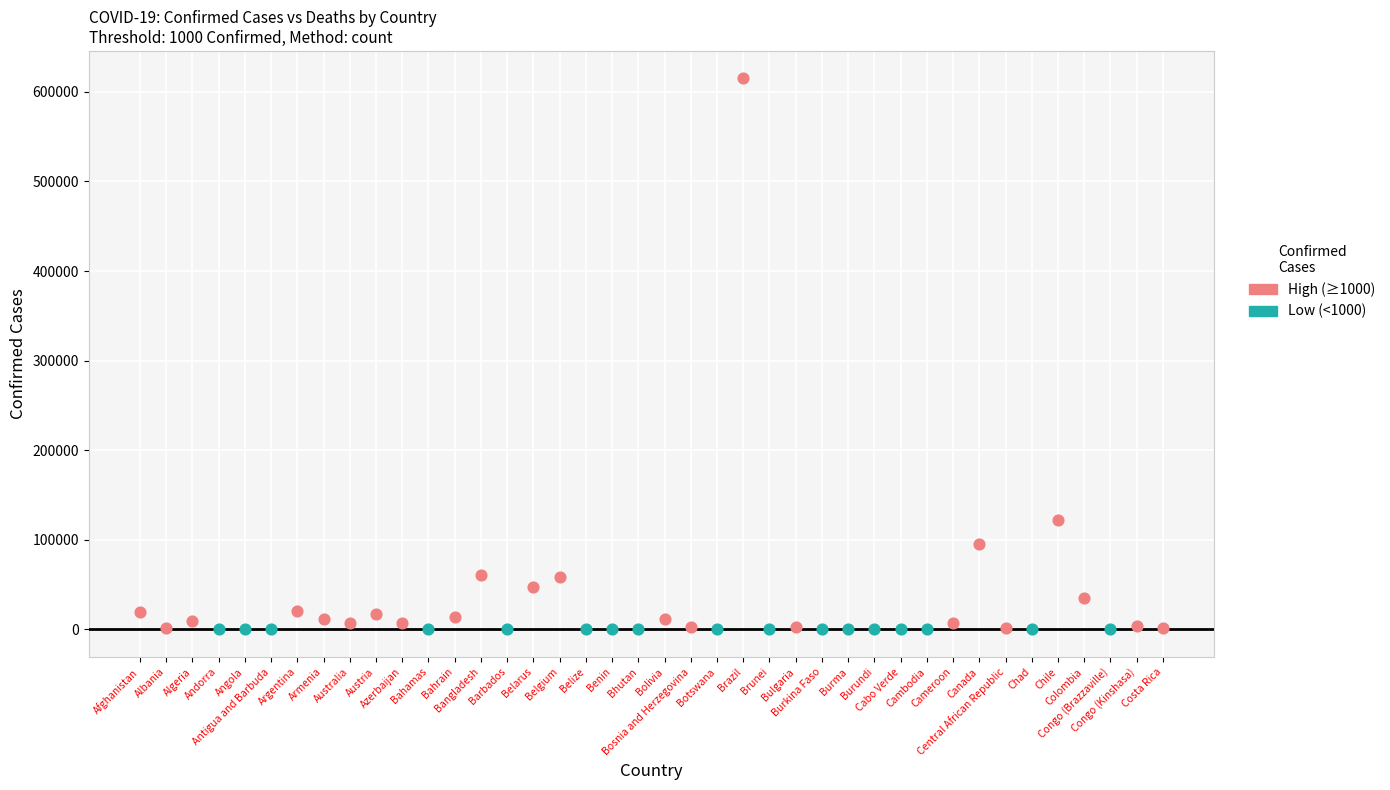

Which series has the largest Y range (max minus min)?

High (≥1000)